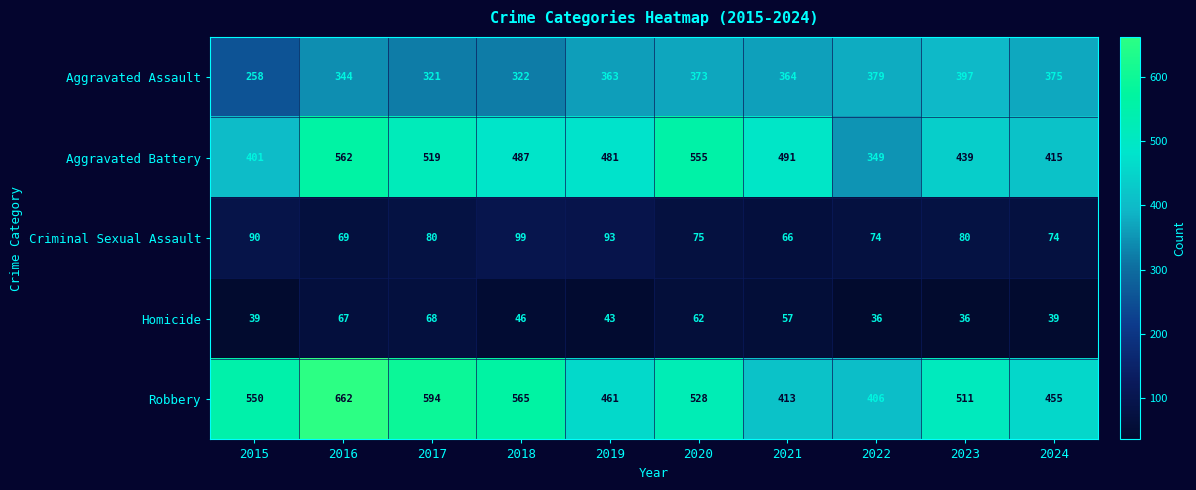

At how many categories does at least one series exceed 592?

2